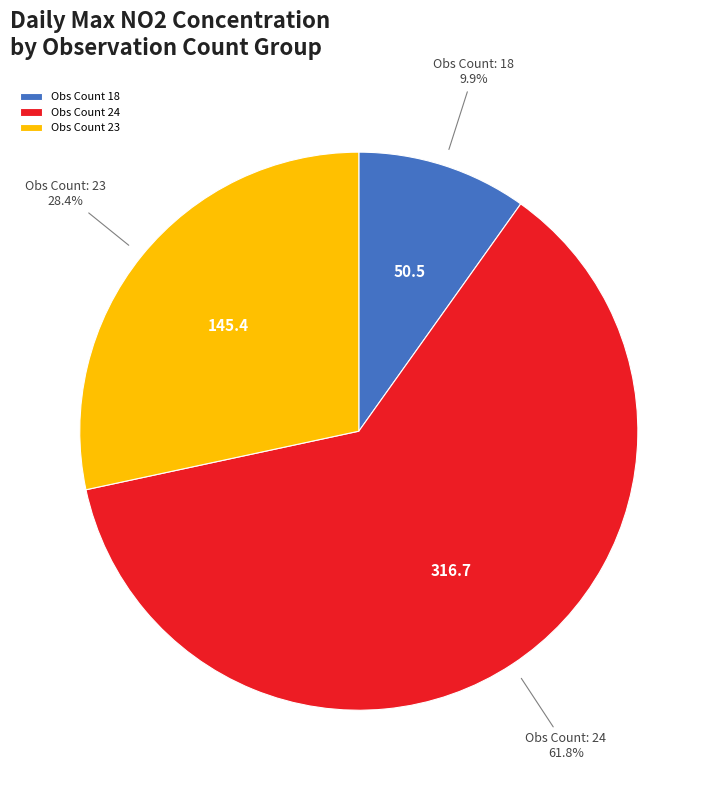

Which category has the smallest portion of the pie?

Obs Count 18